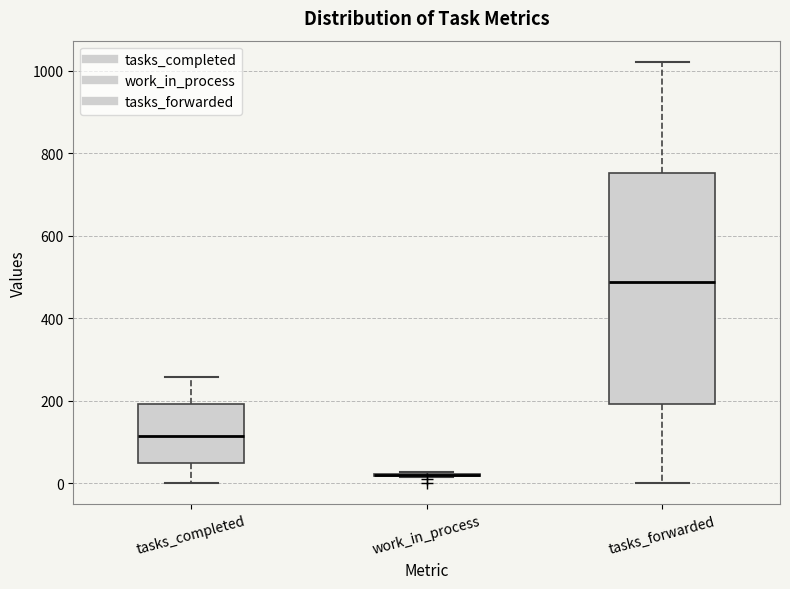

Reading left to right, transcribe this box plot: for each box, give where its median line is, the range the box spans, and where its two whiskers end, as read against the y-axis. The values are not printed on the chart, so give them approximately, as read against the axis.

tasks_completed: median 120, box 40 to 200, whiskers 0 to 260
work_in_process: box collapsed to a line at 20, whiskers 20 to 20
tasks_forwarded: median 480, box 200 to 760, whiskers 0 to 1020